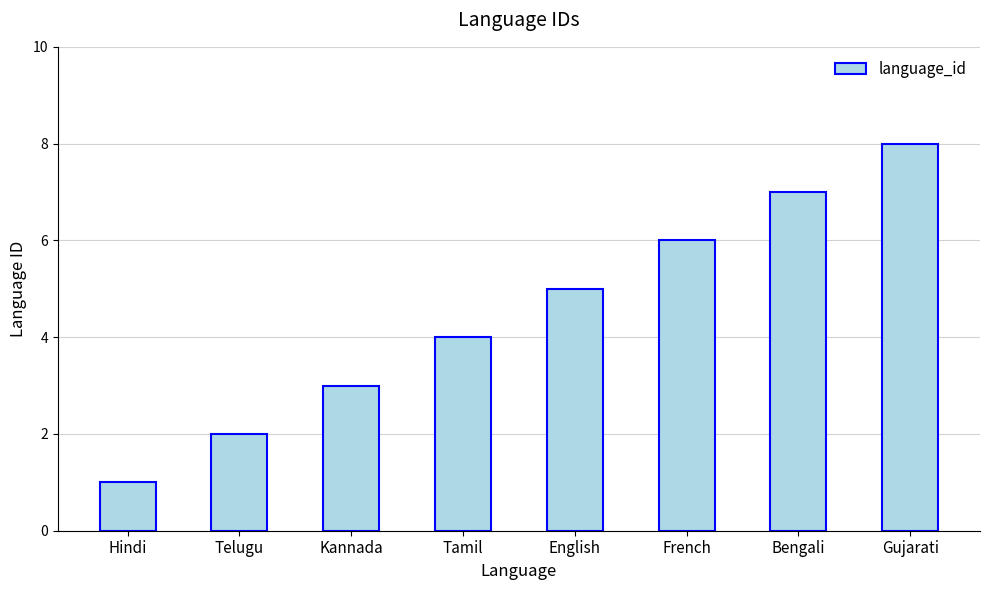

Are the bars horizontal?

No